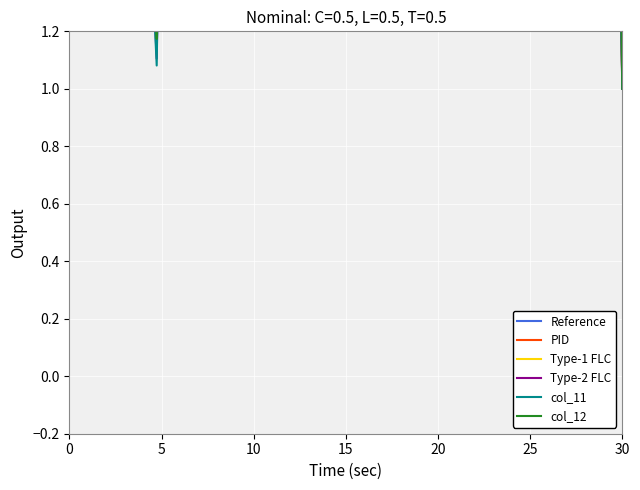

True or false: Reference has more than 1 interior local peaks.

True